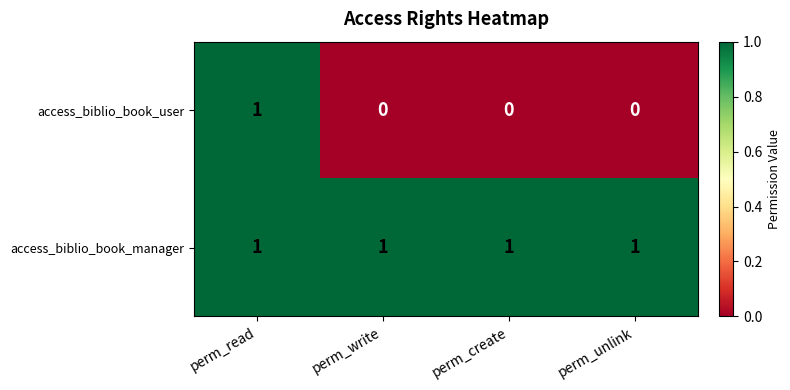

How many distinct data groups are displayed?

2